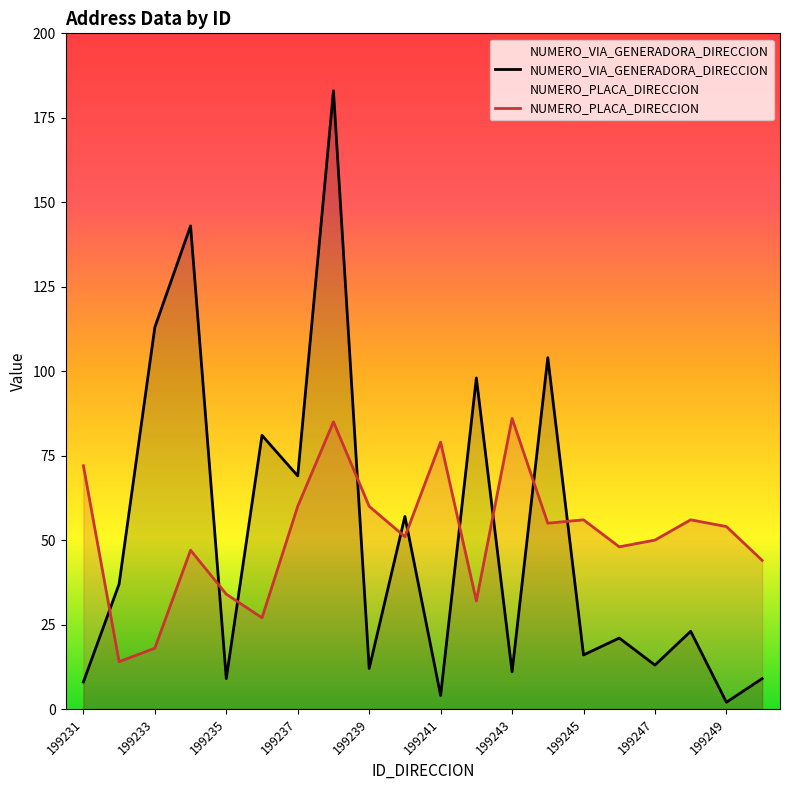

How many series are shown in this chart?

2